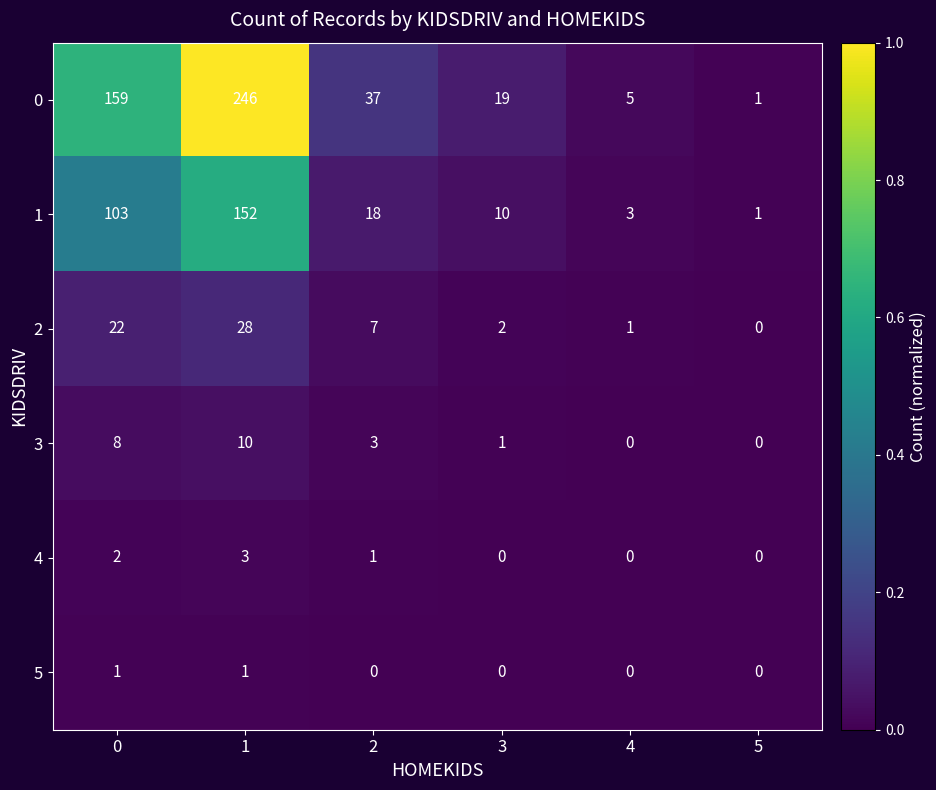

Is the value of 1 at 1 greater than the value of 0 at 5?

Yes